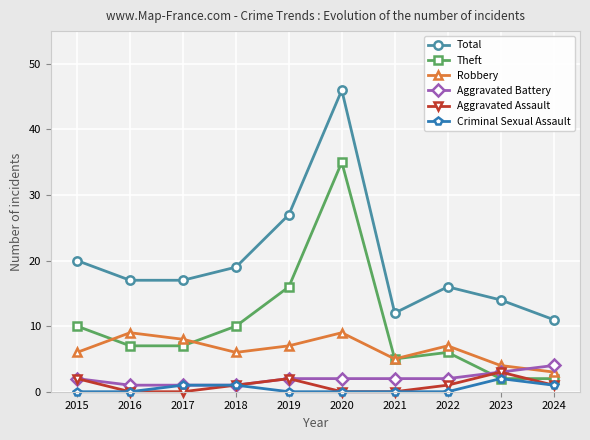

What is the sum of all Aggravated Assault values?

10